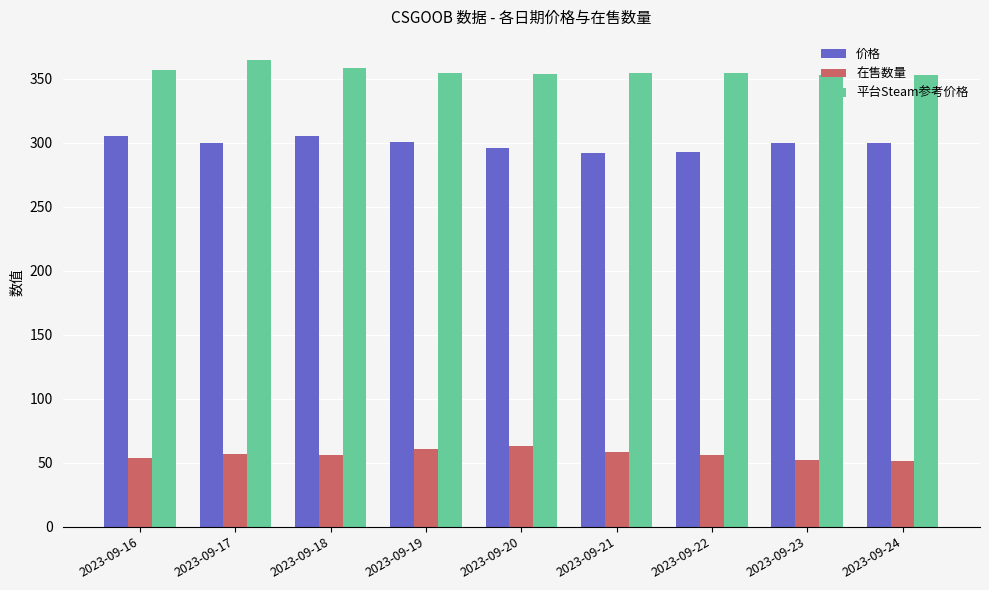

What is the greatest value displayed?

364.4